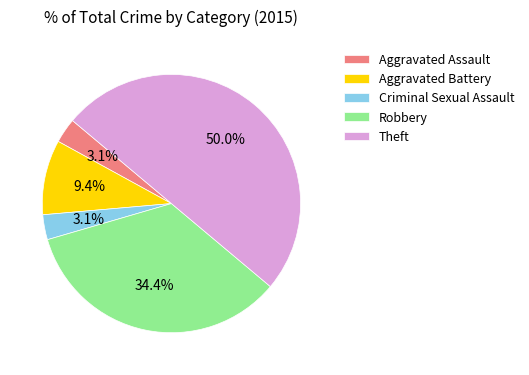

Does Criminal Sexual Assault account for over 50% of the chart?

No